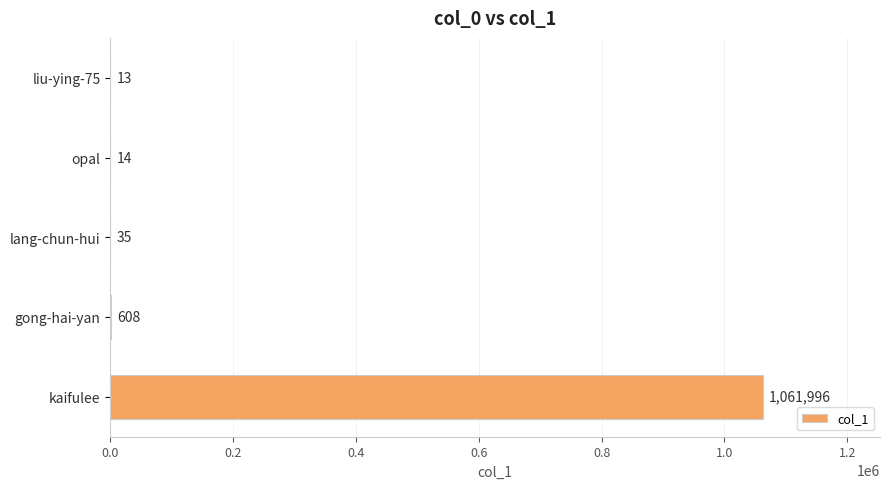

Which label corresponds to the largest value in the chart?

kaifulee